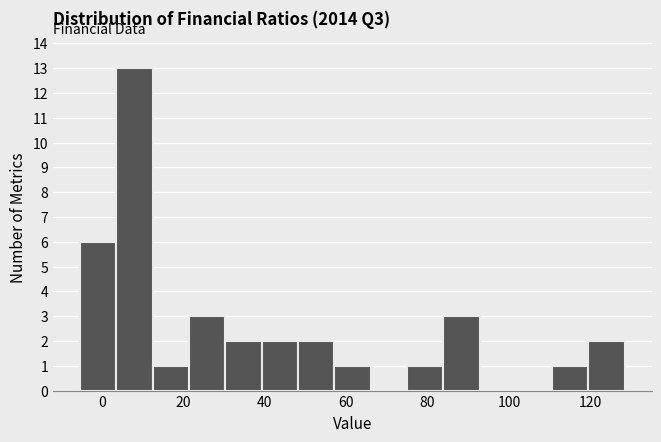

Reading left to right, transcribe this chart: for each bar, give the range it covers on the x-axis and its height. Neither the bar edges nor the heights are printed on the chart, so give them approximately, as read against the axes.

-6 to 4: 6
4 to 12: 13
12 to 22: 1
22 to 30: 3
30 to 40: 2
40 to 48: 2
48 to 58: 2
58 to 66: 1
66 to 74: 0
74 to 84: 1
84 to 92: 3
92 to 102: 0
102 to 110: 0
110 to 120: 1
120 to 128: 2